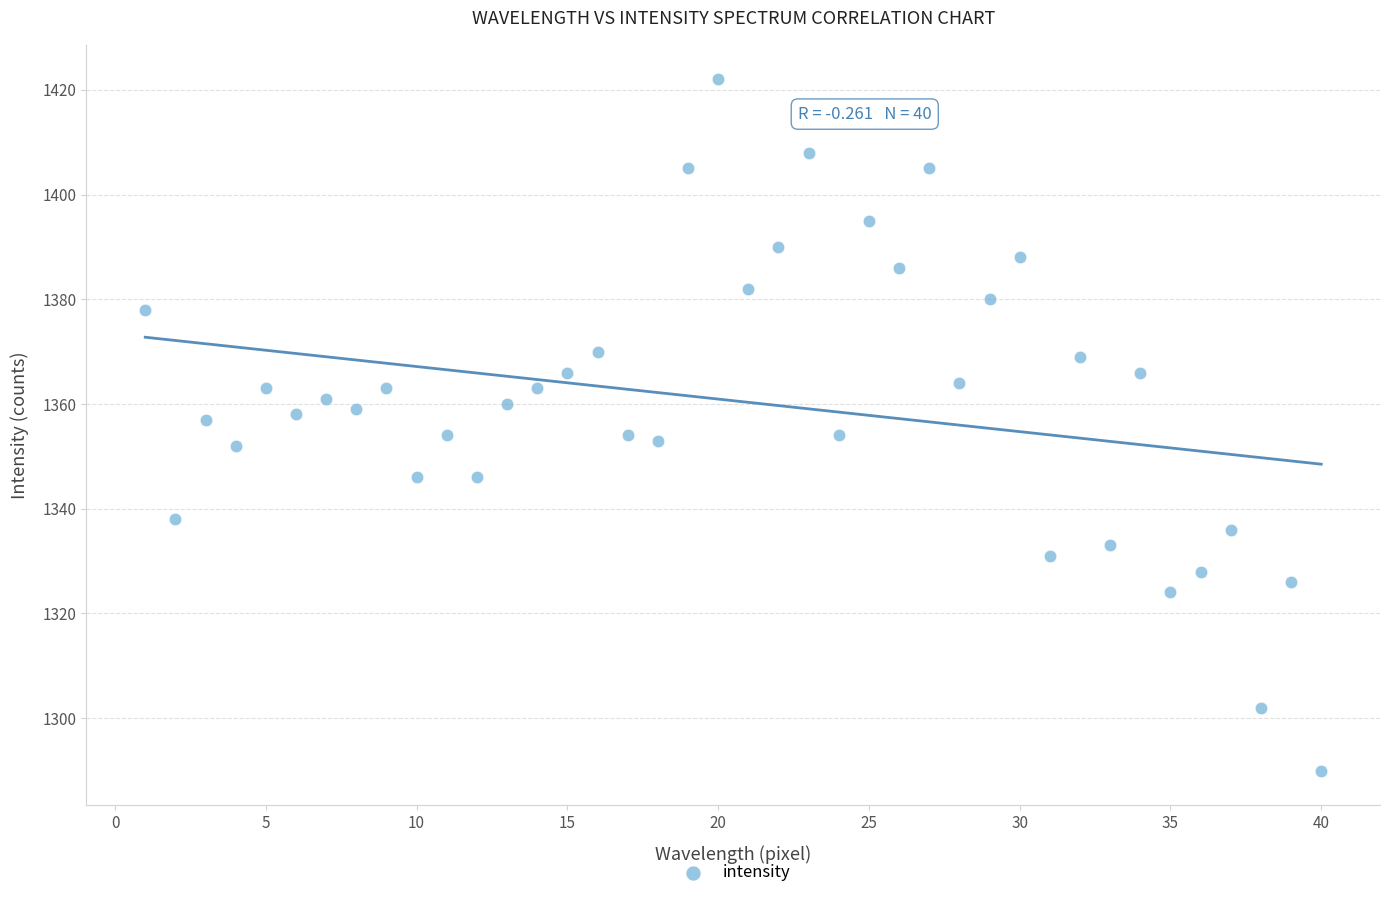

What is the range of Y values (max minus min)?

132